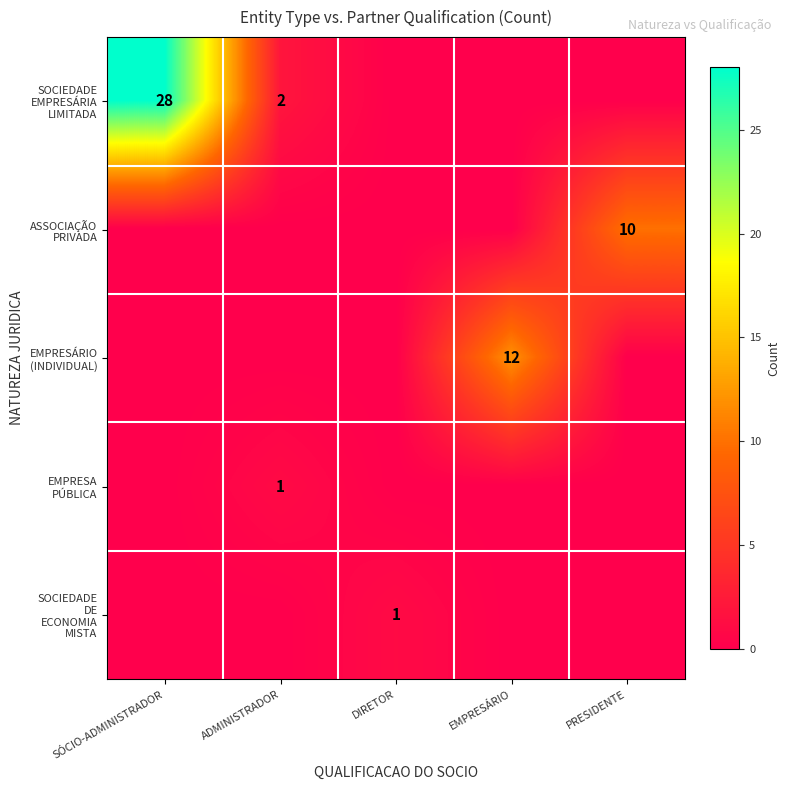

The value of SOCIEDADE DE ECONOMIA MISTA at DIRETOR is 0. True or false?

False